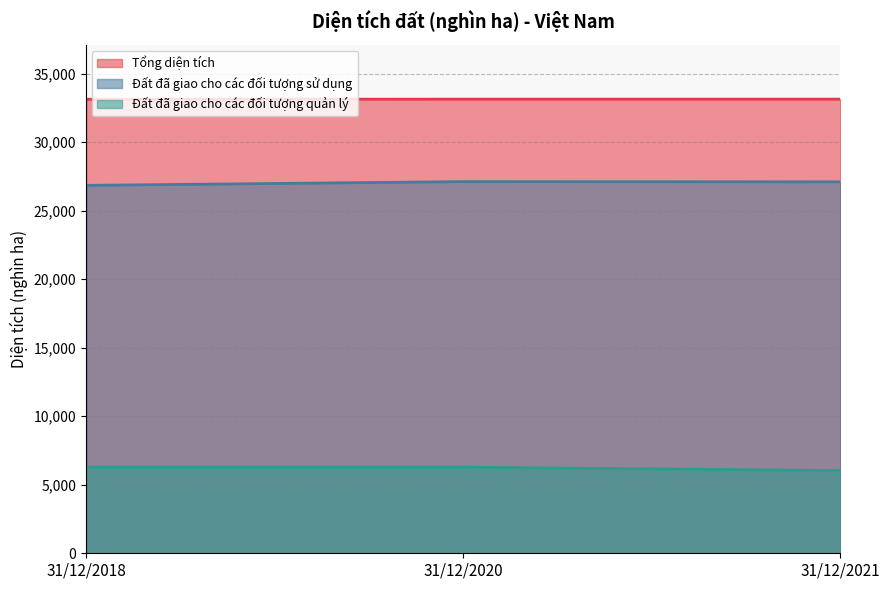

Which label corresponds to the largest value in the chart?

31/12/2021